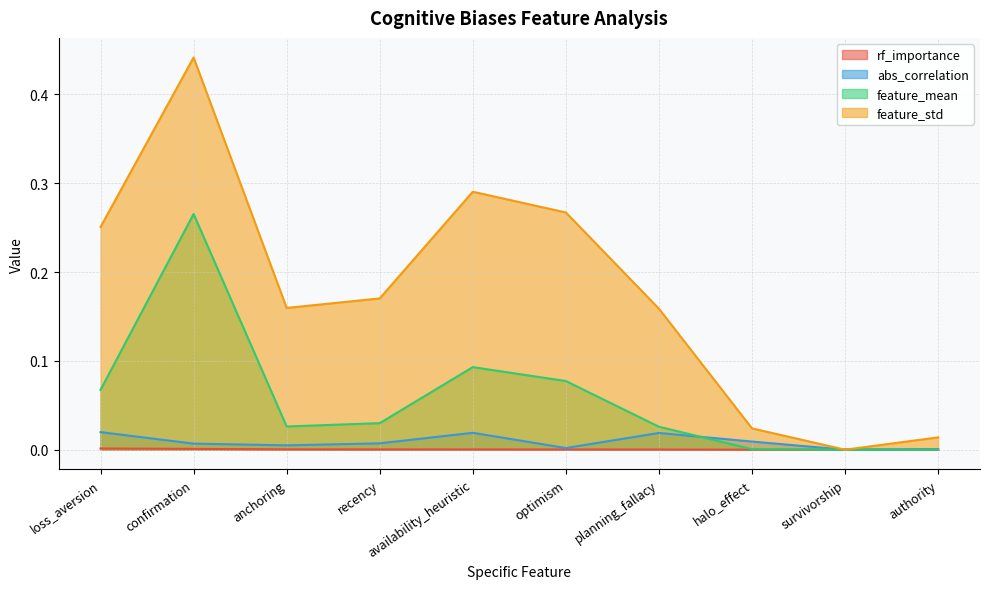

Where is the first local minimum for abs_correlation?

anchoring